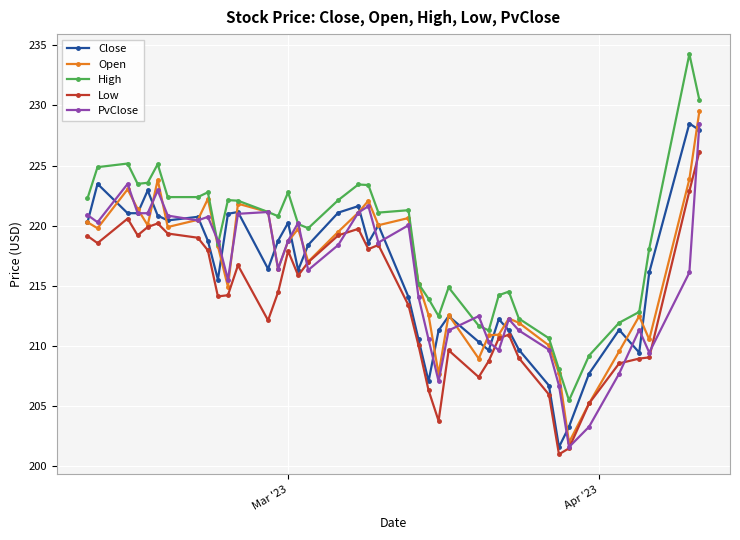

After their last crossing, which series has the higher values: PvClose or Low?

PvClose